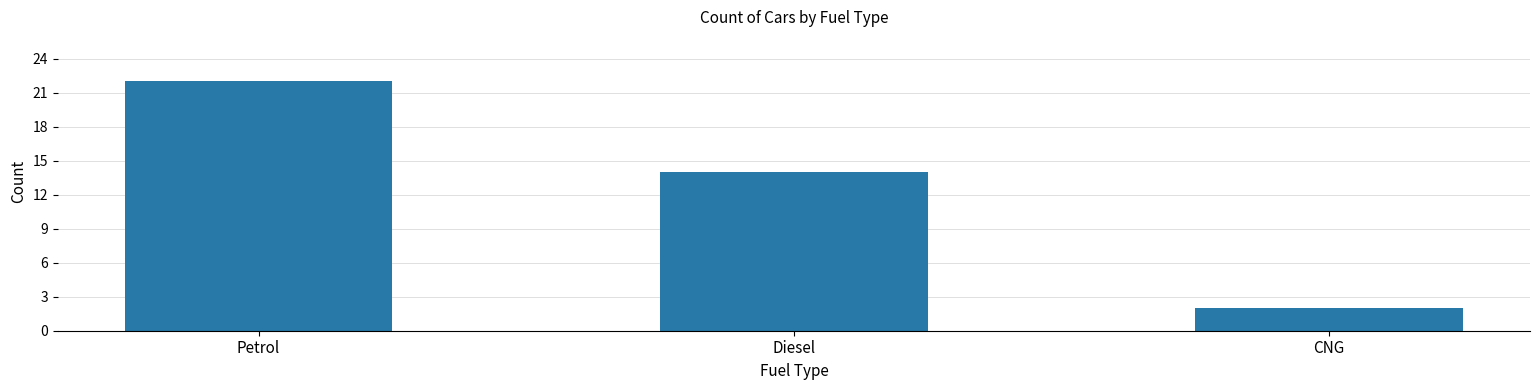

What is the ratio of the value at Petrol to the value at Diesel?

1.6